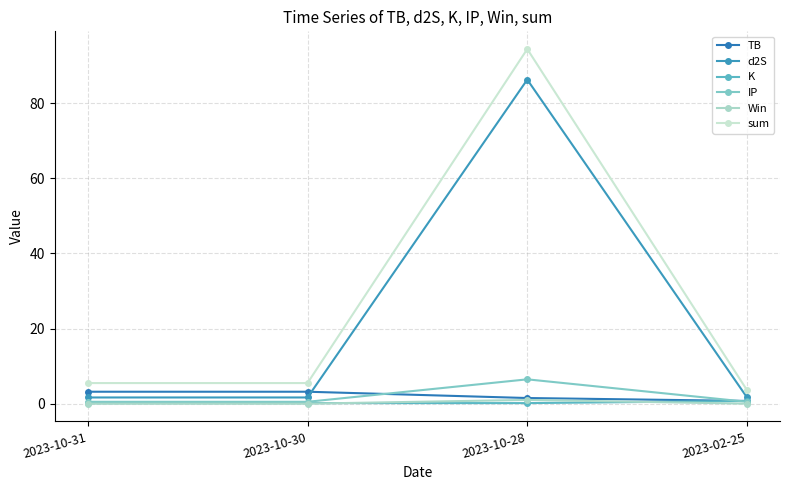

True or false: sum and K cross at least once.

False